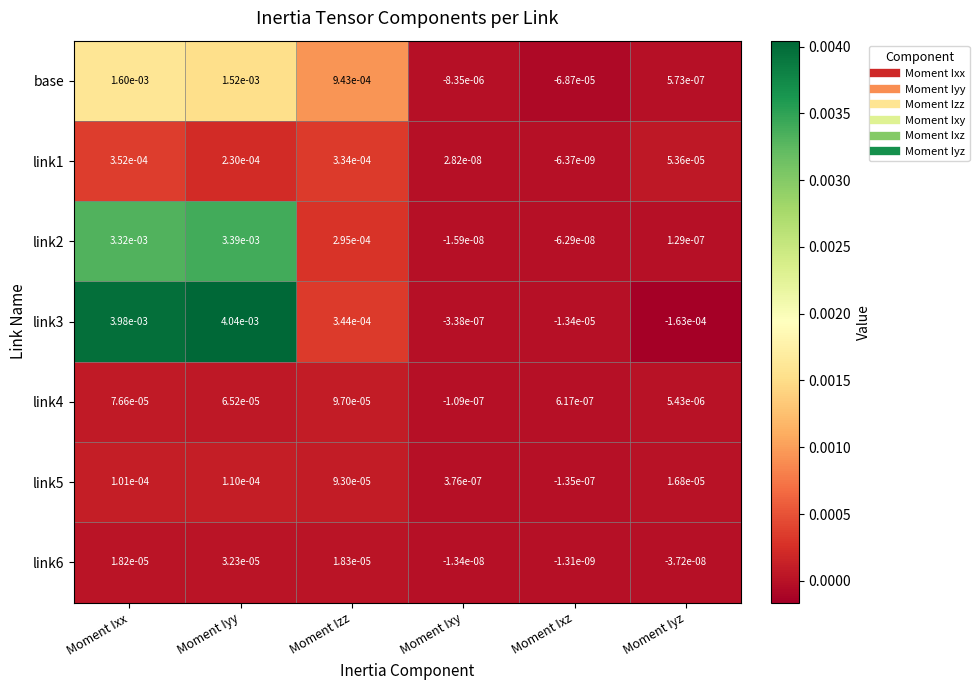

At which category is the sum across all series the highest?

Moment Ixx